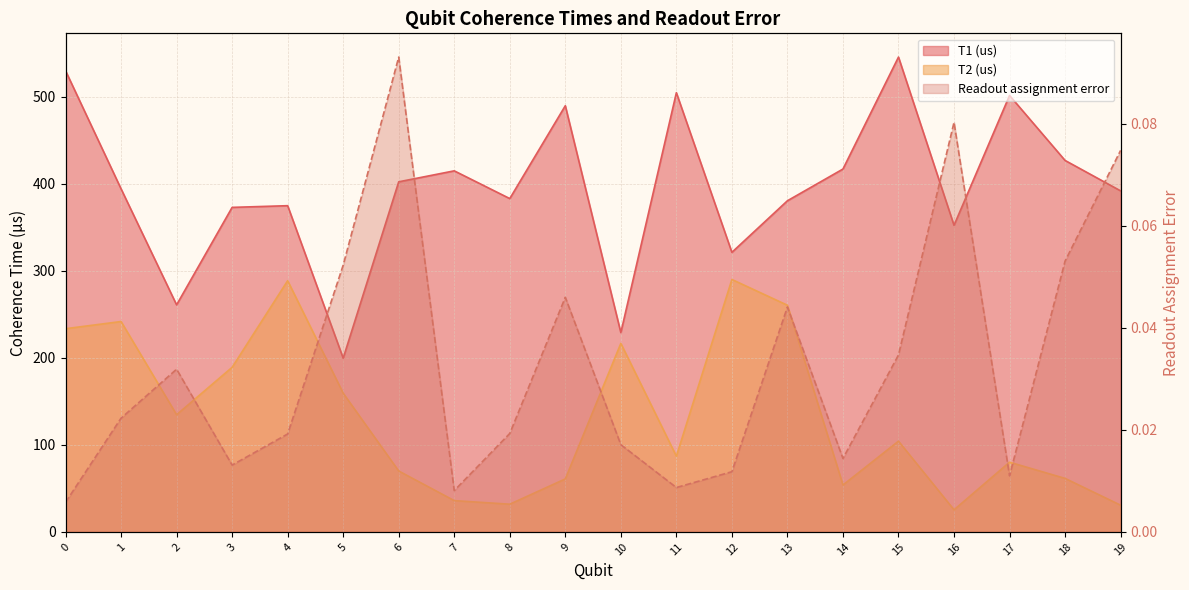

What is the difference between the second highest and second lowest values in the Readout assignment error series?

0.1